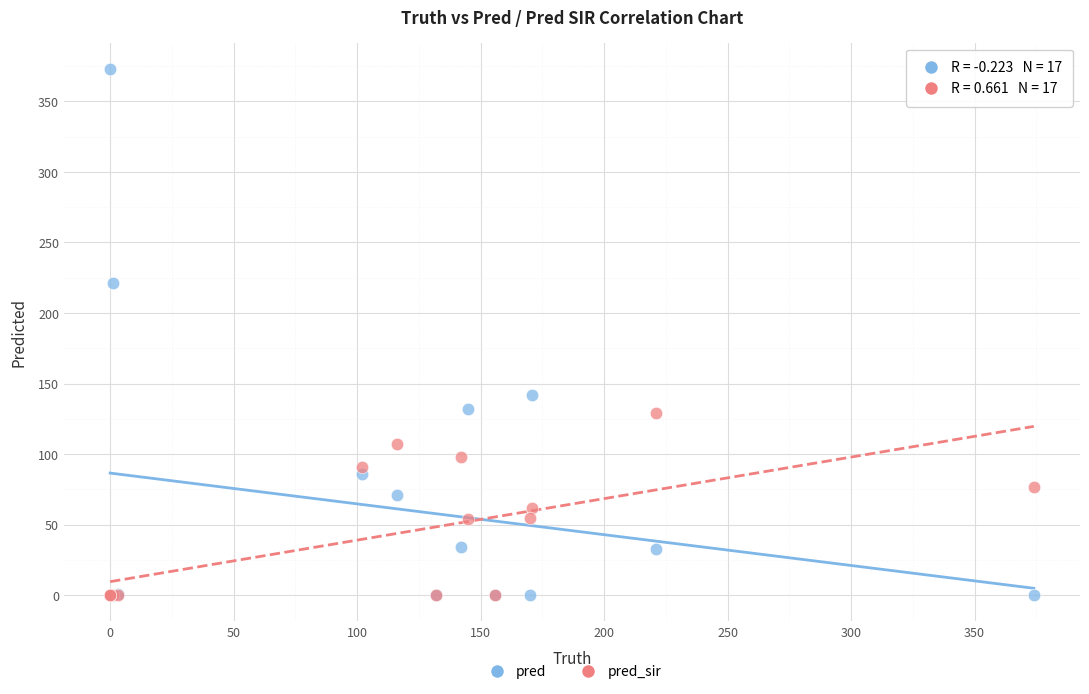

In the pred series, what Y value is closest to 186?

221